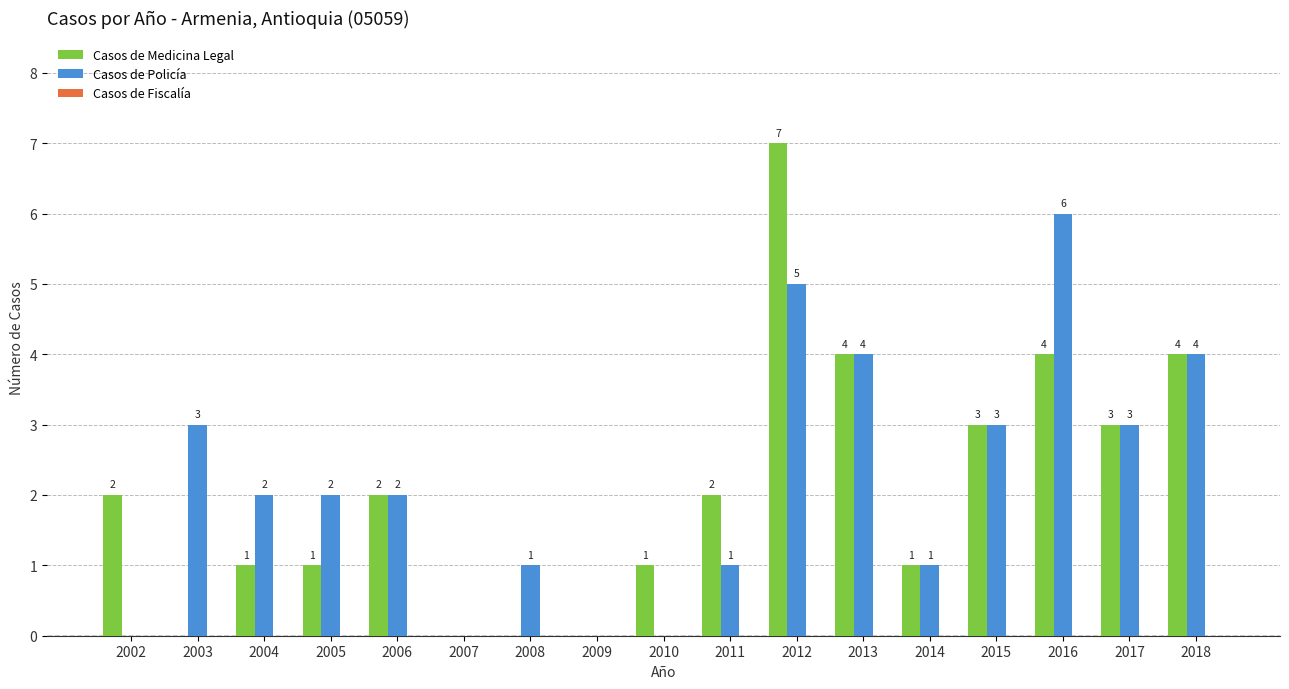

Which label corresponds to the largest value in the chart?

2012